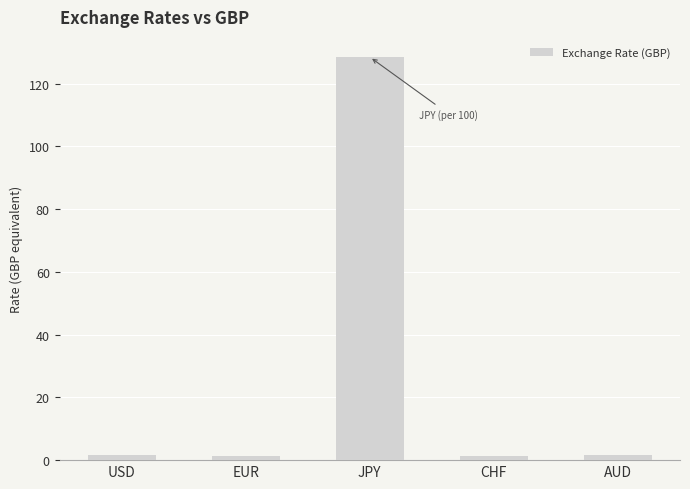

What is the value of the 1st bar from the left?

1.6